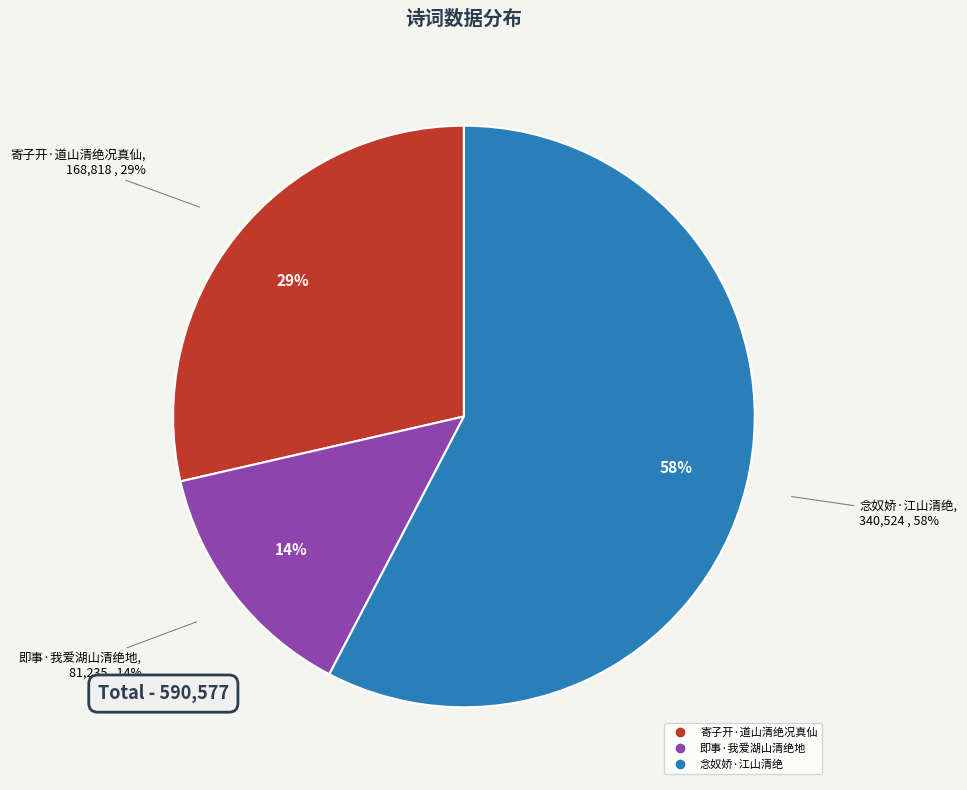

To the nearest percent, what percentage of the pie is 寄子开·道山清绝况真仙?

29%